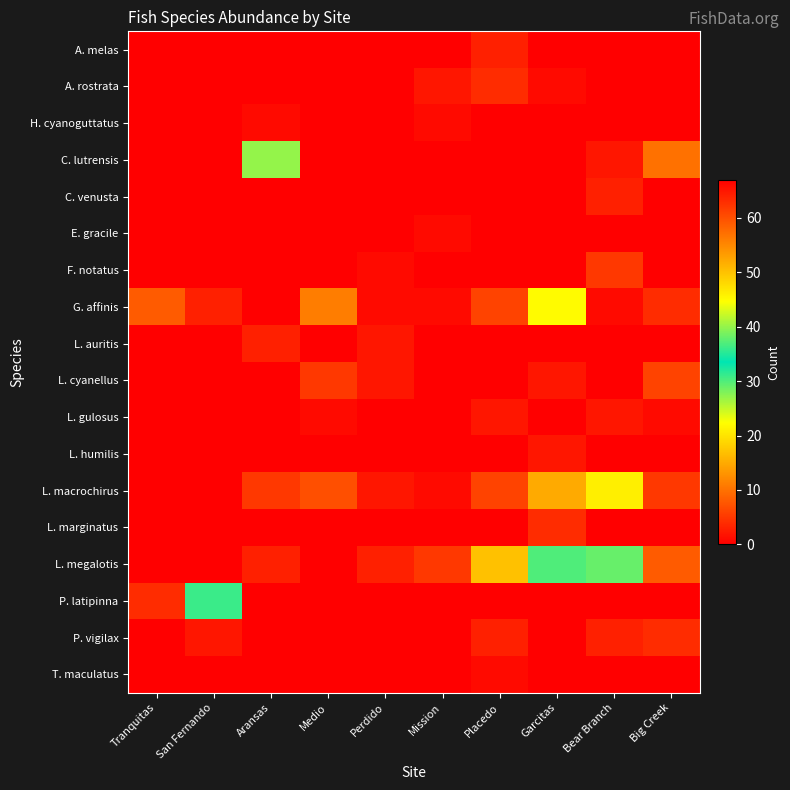

What is the spread (max minus min) of values at San Fernando?

36